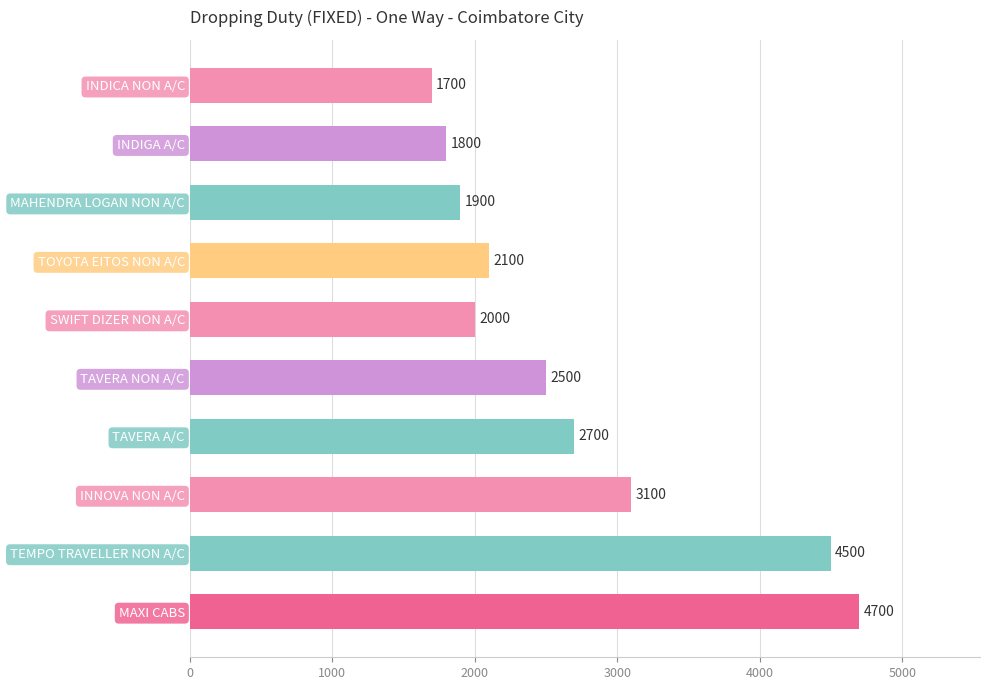

The chart shows a value of 2700 at TAVERA A/C. True or false?

True